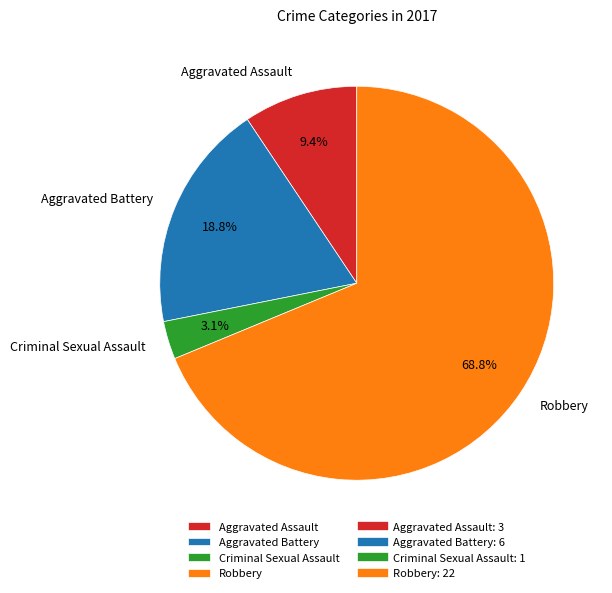

What is the ratio of the value at Aggravated Battery to the value at Robbery?

0.3